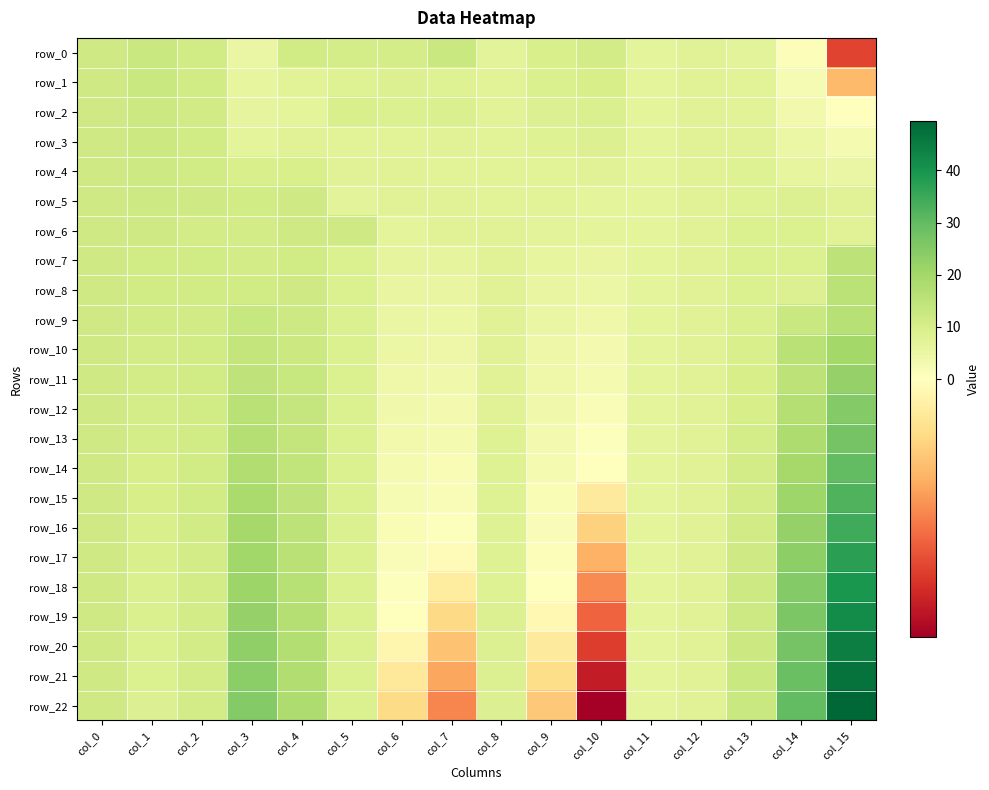

What is the difference between the row_5 values at col_15 and col_8?

0.2